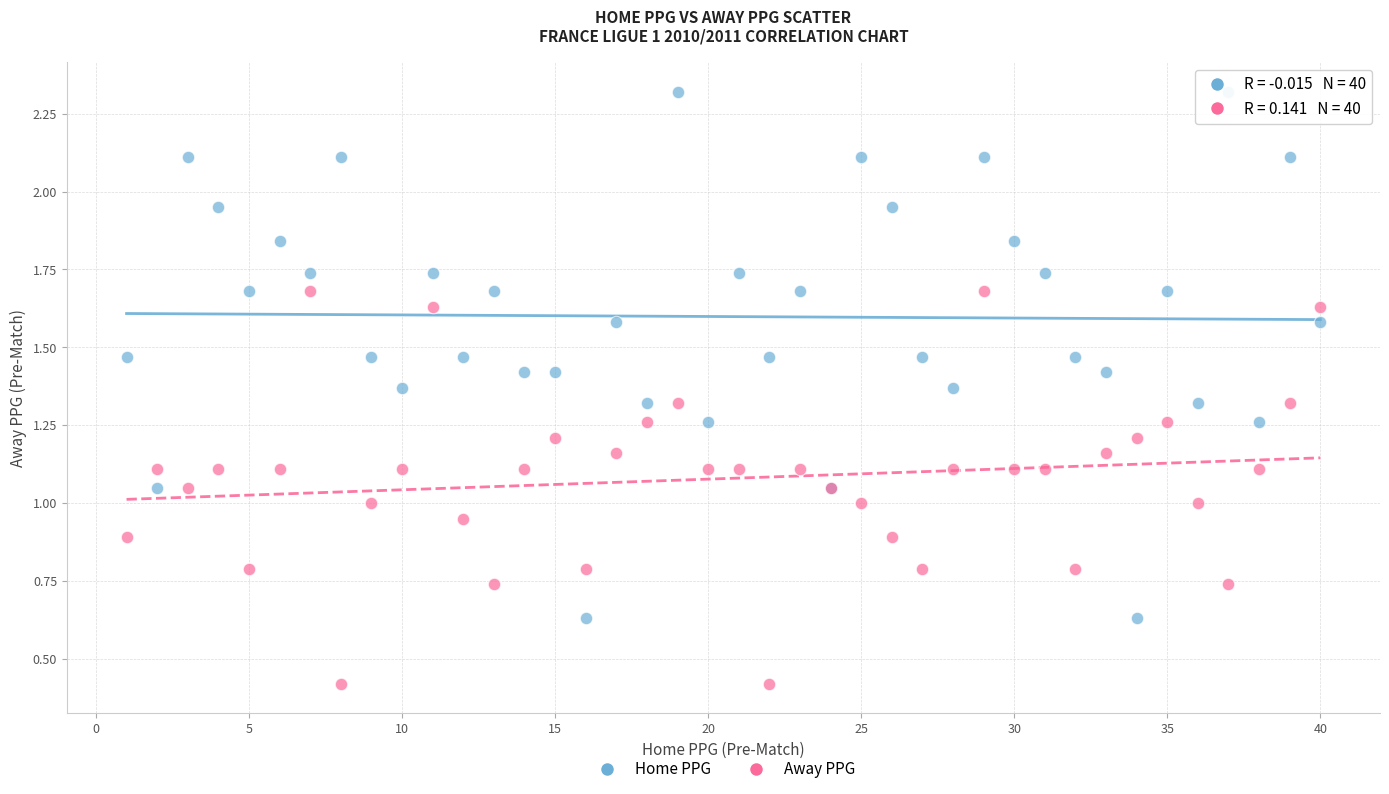

Which series contains the highest Y value?

Home PPG